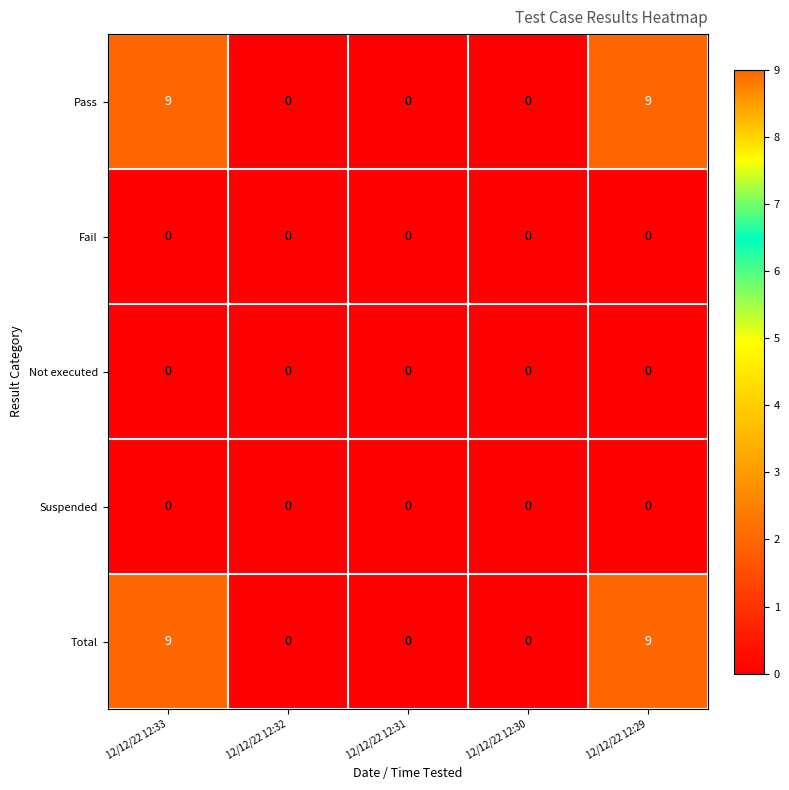

Reading left to right, transcribe all the data shown in this chart.

Pass: 12/12/22 12:33=9	12/12/22 12:32=0	12/12/22 12:31=0	12/12/22 12:30=0	12/12/22 12:29=9
Fail: 12/12/22 12:33=0	12/12/22 12:32=0	12/12/22 12:31=0	12/12/22 12:30=0	12/12/22 12:29=0
Not executed: 12/12/22 12:33=0	12/12/22 12:32=0	12/12/22 12:31=0	12/12/22 12:30=0	12/12/22 12:29=0
Suspended: 12/12/22 12:33=0	12/12/22 12:32=0	12/12/22 12:31=0	12/12/22 12:30=0	12/12/22 12:29=0
Total: 12/12/22 12:33=9	12/12/22 12:32=0	12/12/22 12:31=0	12/12/22 12:30=0	12/12/22 12:29=9